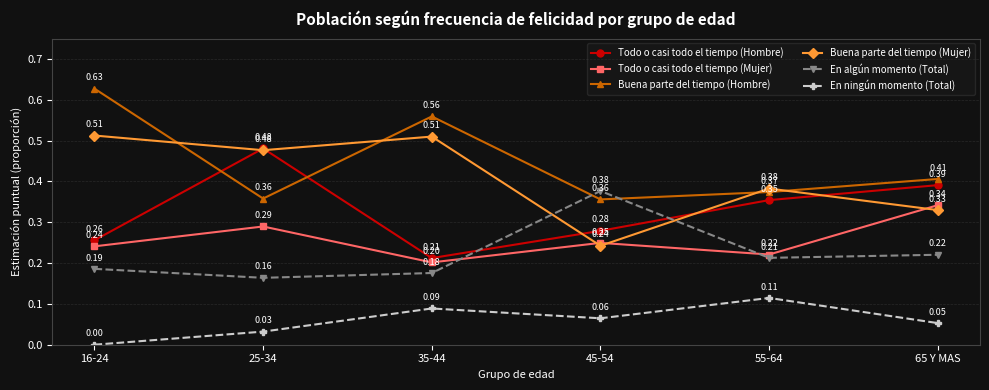

In Buena parte del tiempo (Mujer), how many points are lower than both neighbors (excluding endpoints)?

2